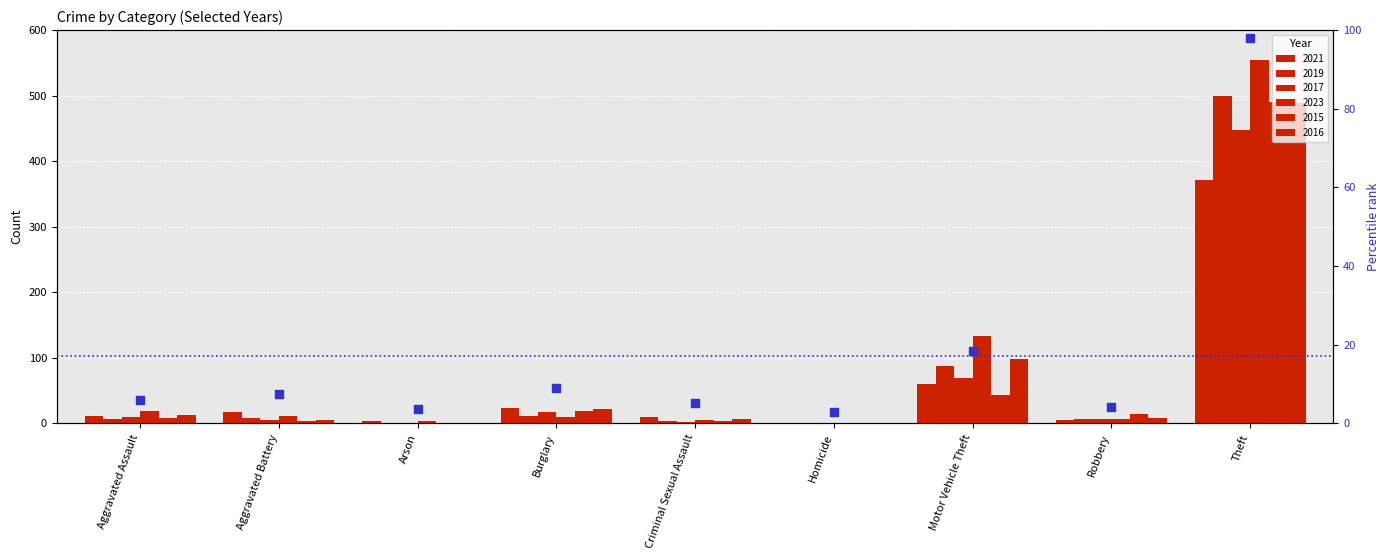

What is the change in value from Aggravated Battery to Motor Vehicle Theft?

+11.0